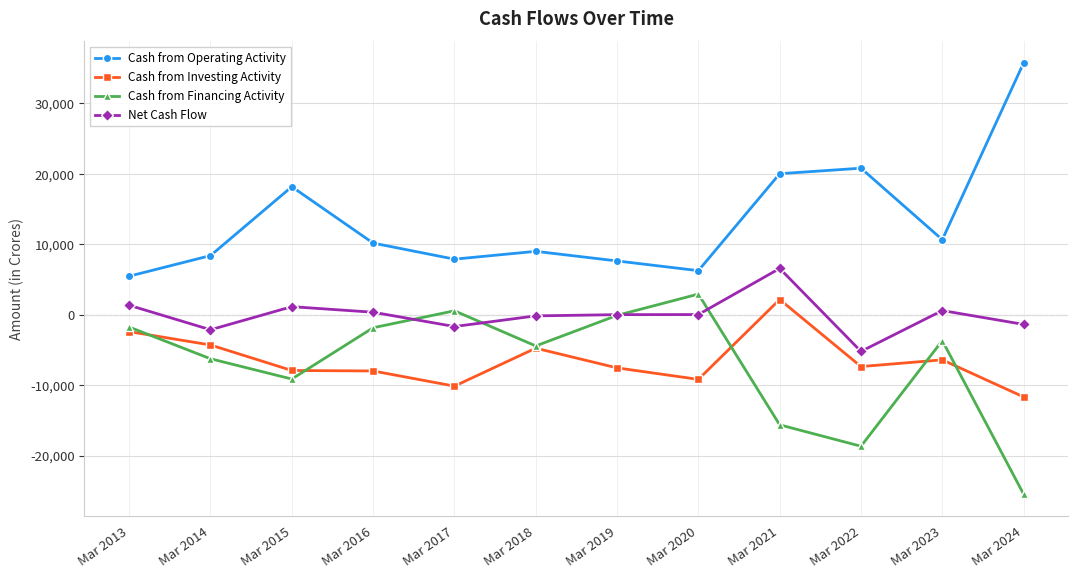

What is the value of the Cash from Financing Activity point at the 11th from the left?

-3666